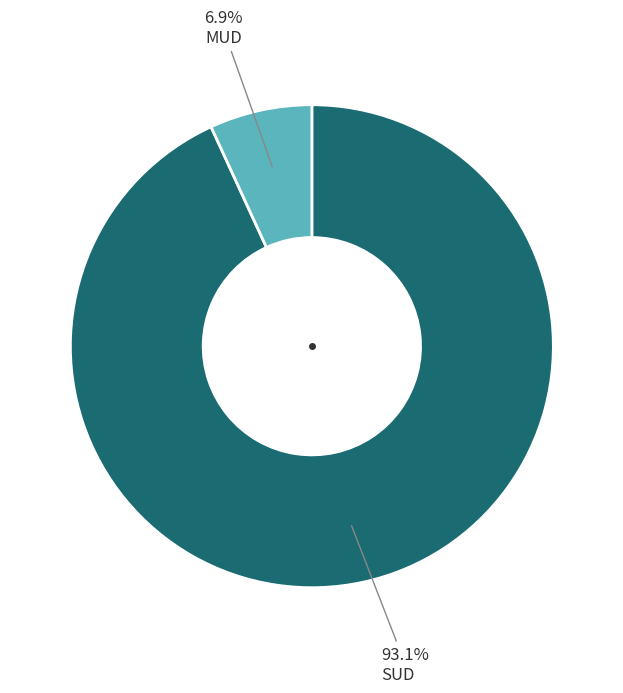

How many slices are in this pie chart?

2